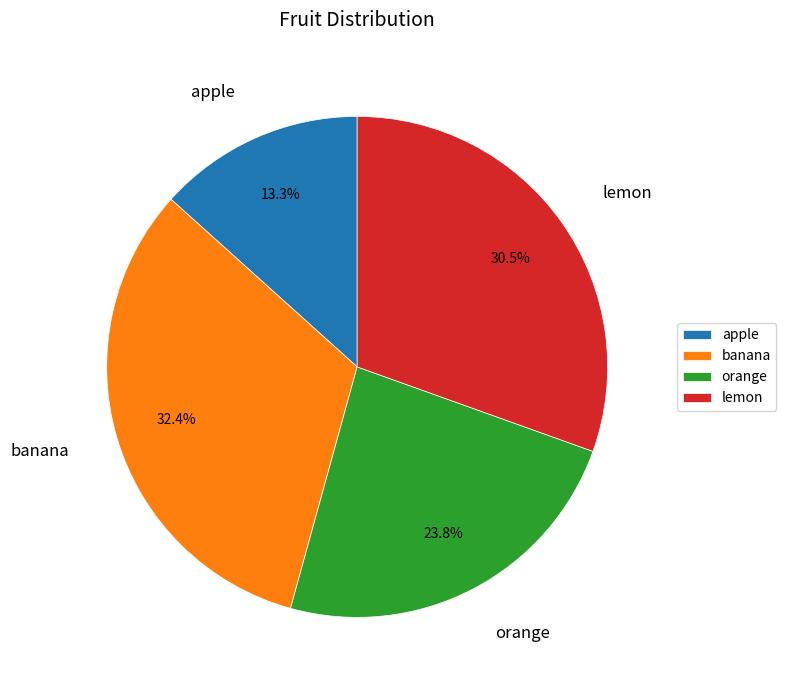

Which category has the smallest portion of the pie?

apple